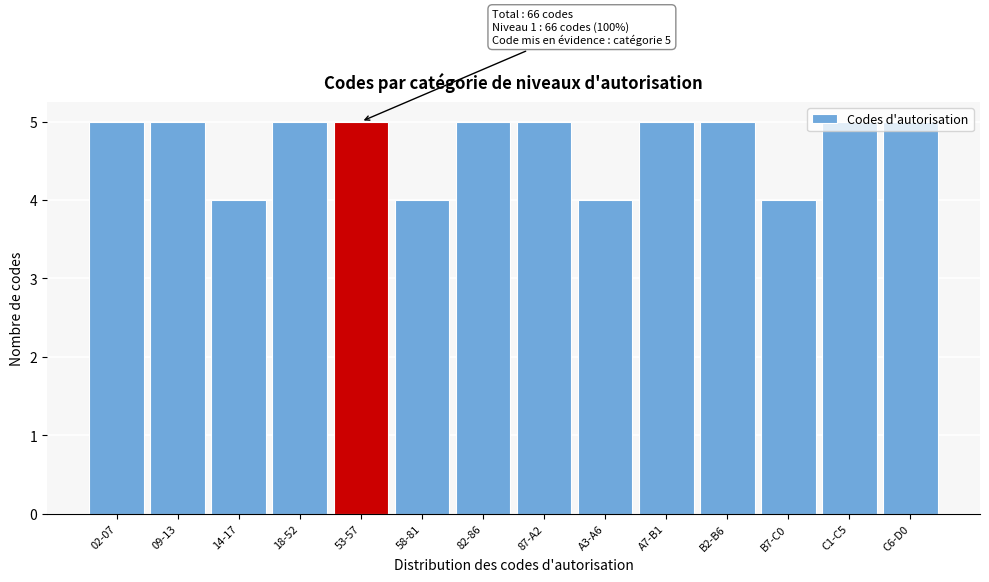

The chart shows a value of 5 at 82-86. True or false?

True